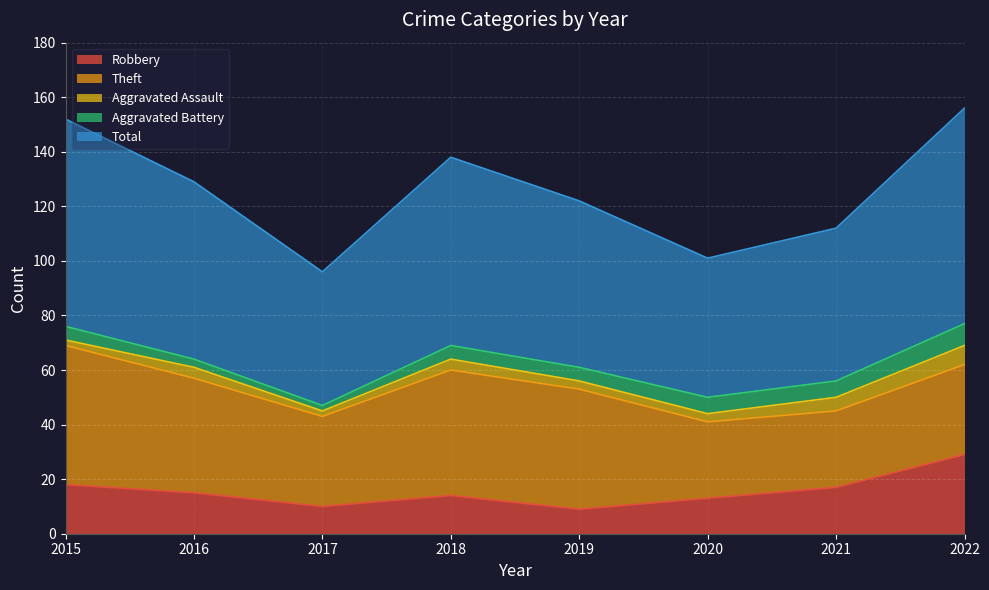

Rank the categories by Robbery value from lowest to highest.

2019, 2017, 2020, 2018, 2016, 2021, 2015, 2022